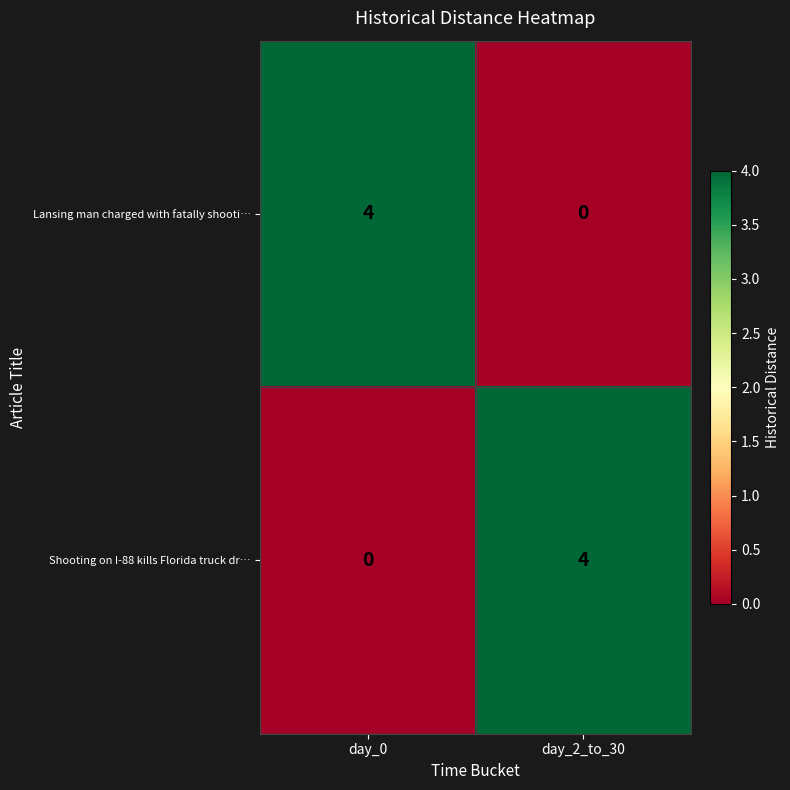

The value of Shooting on I-88 kills Florida truck dr… at day_0 is 2. True or false?

False